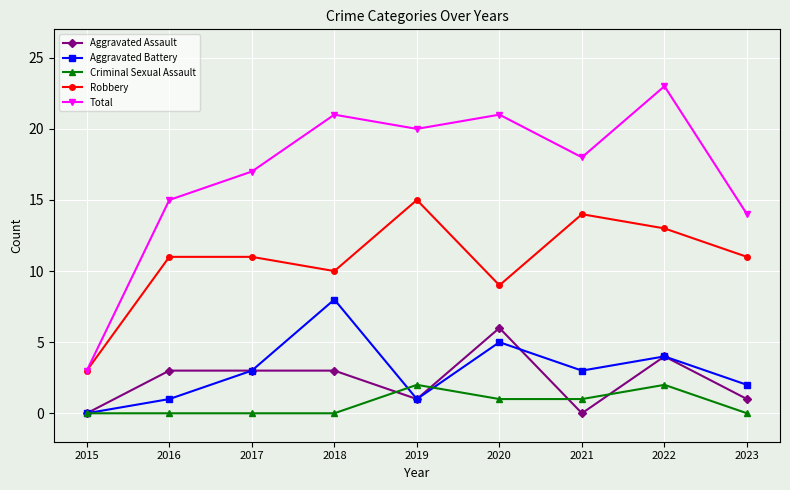

Between 2018 and 2021, which series saw the biggest shift?

Aggravated Battery